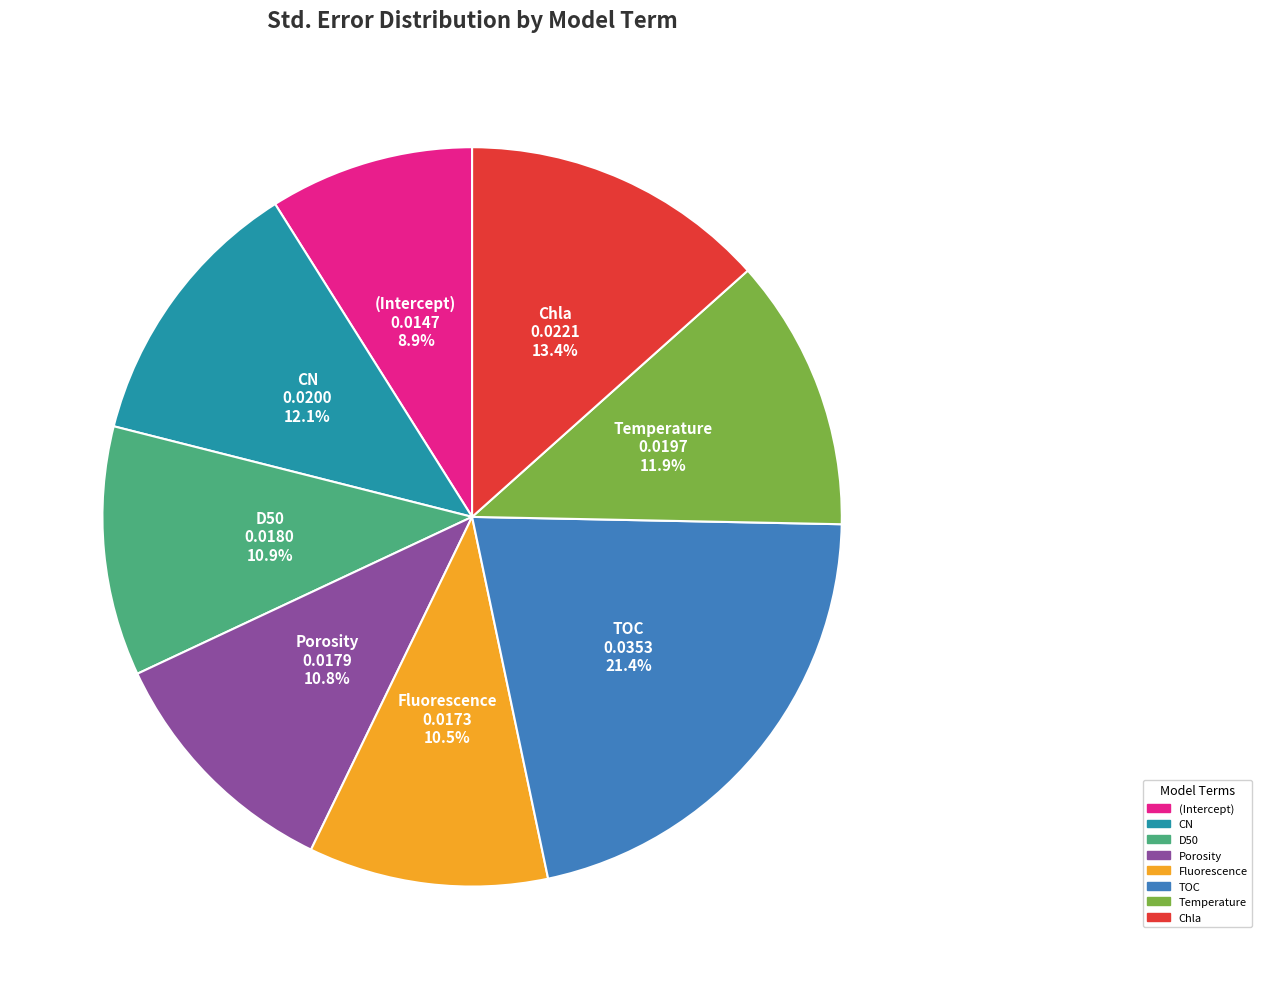

Is there a majority slice in this chart?

No